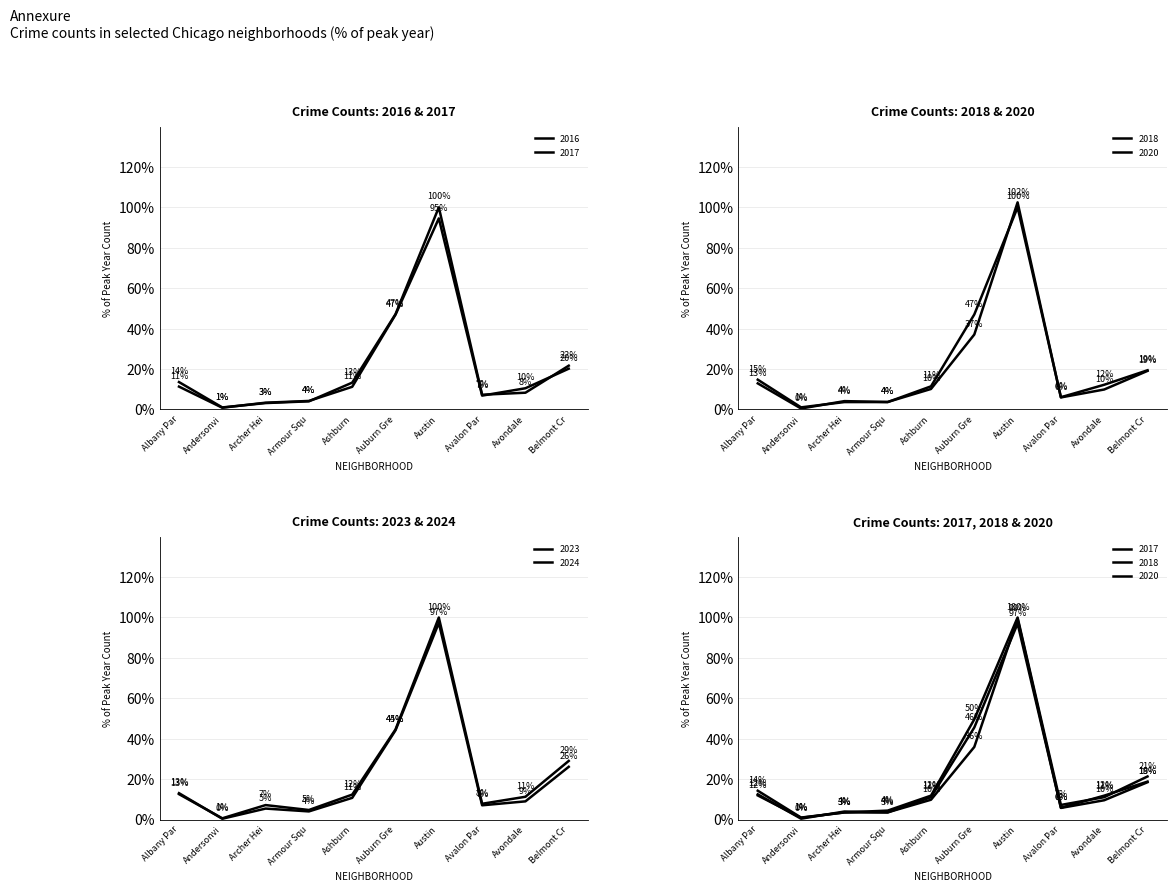

Which label corresponds to the smallest value in the chart?

Andersonvi